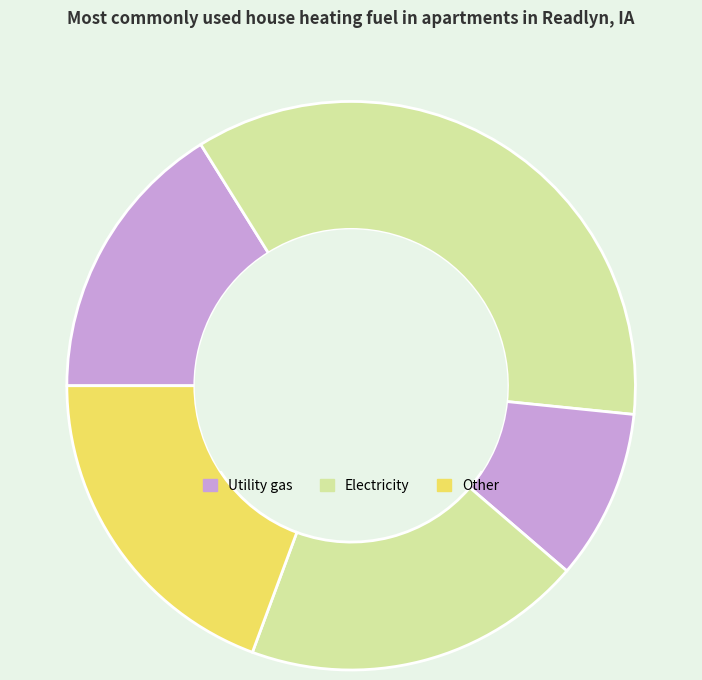

How many slices are in this pie chart?

5